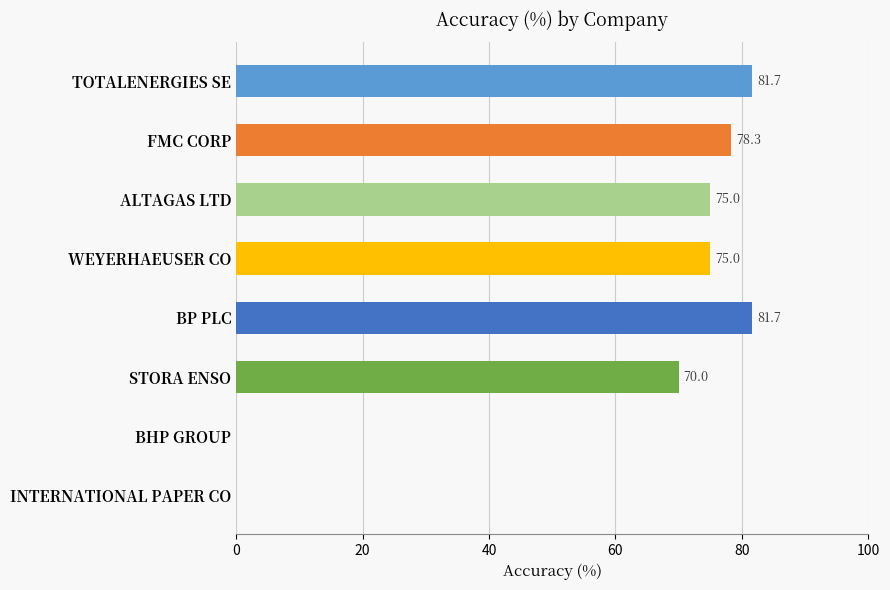

True or false: the data shows 132.8 at TOTALENERGIES SE.

False